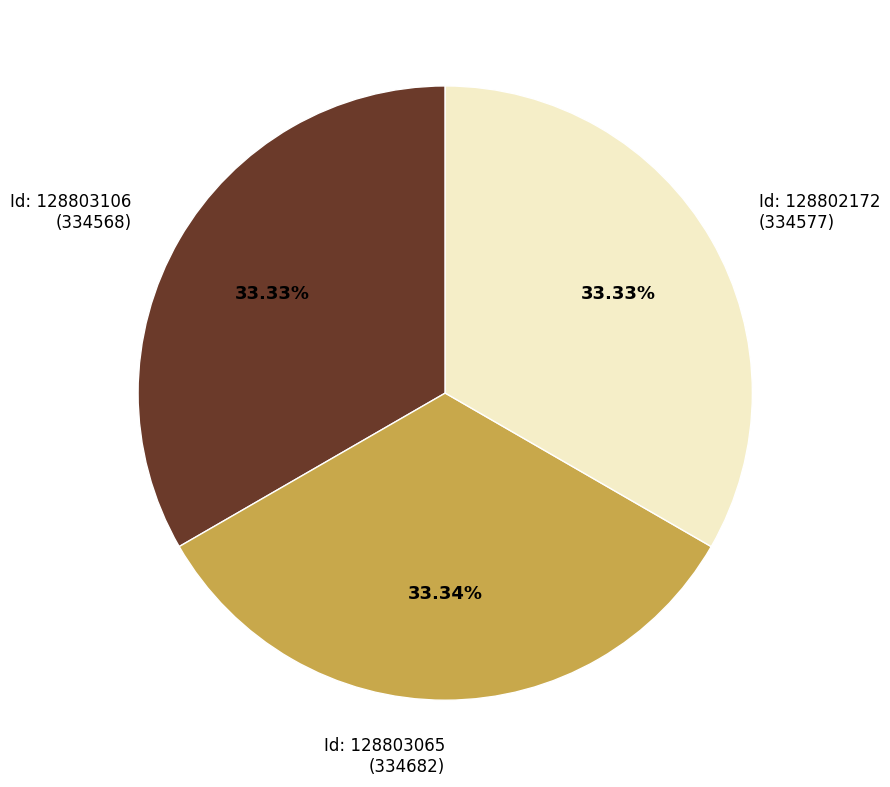

Is there any slice that represents more than half of the pie?

No